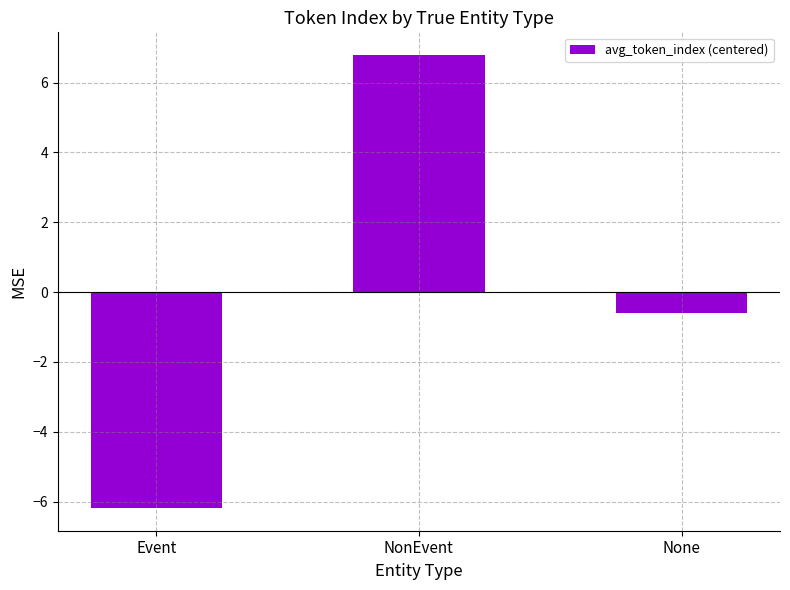

Read the value at NonEvent.

6.8